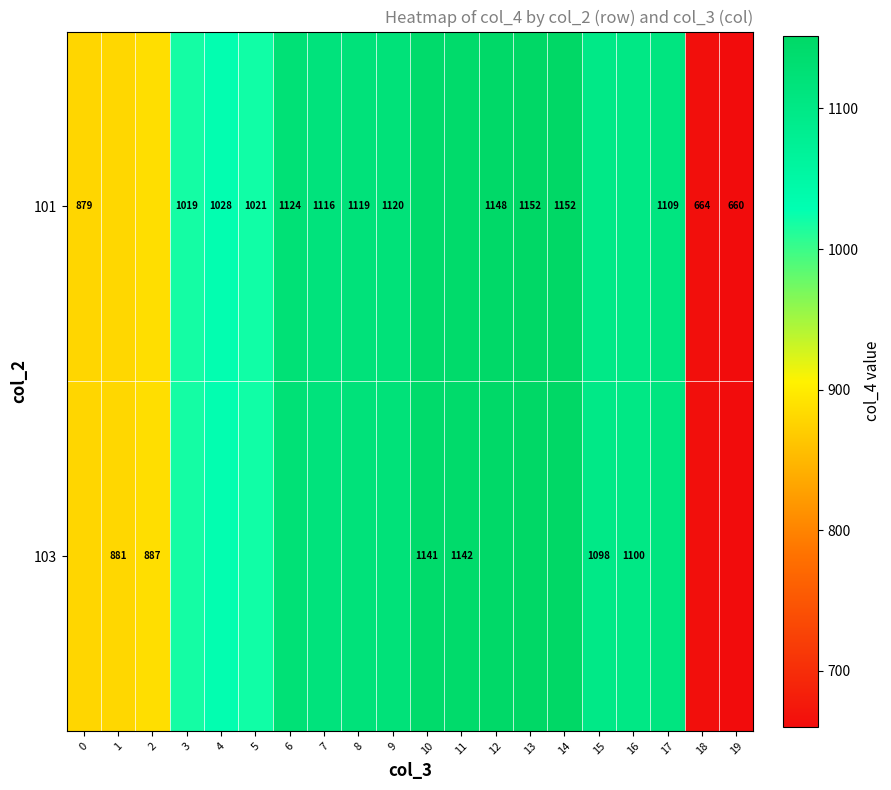

At which label is 101 closest to 905?

2